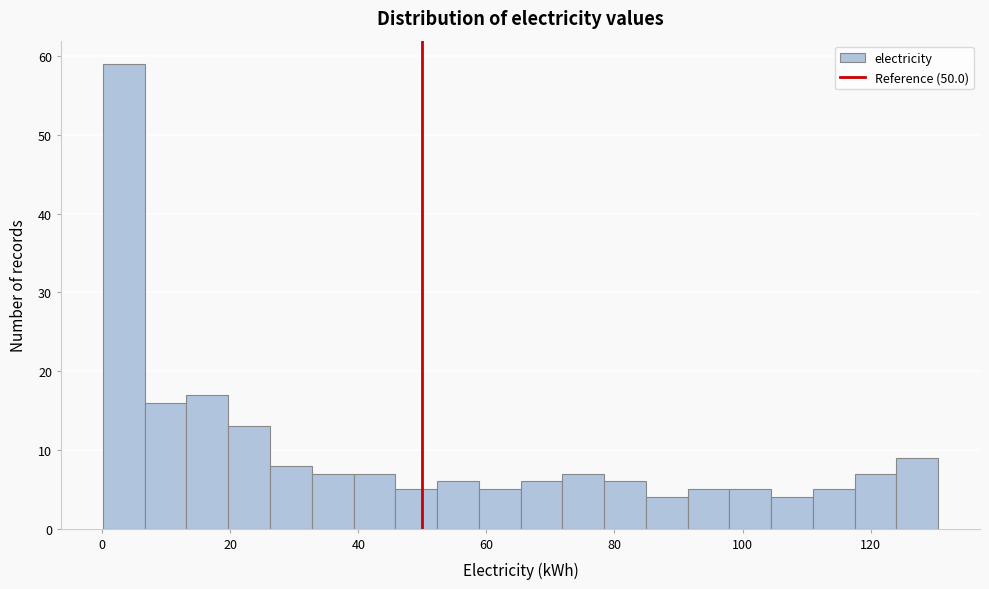

Around what value on the x-axis is the tallest bar? Give the approximate position of its centre, as read against the axis.

4